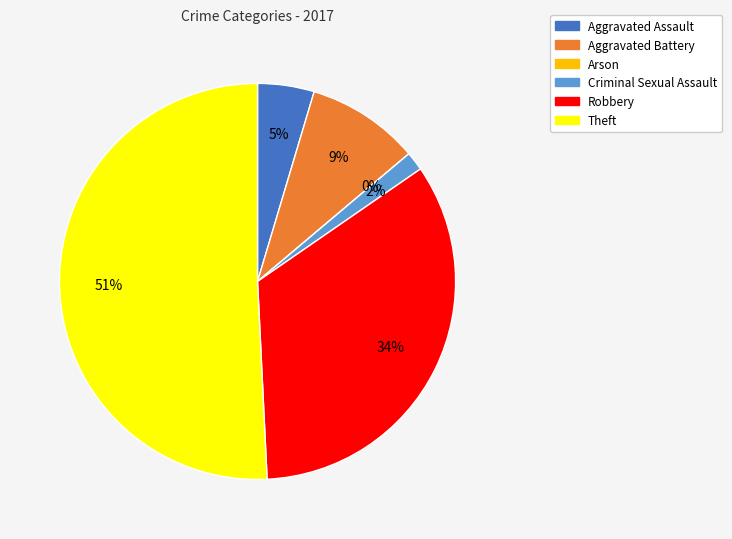

How many segments does this pie chart have?

6